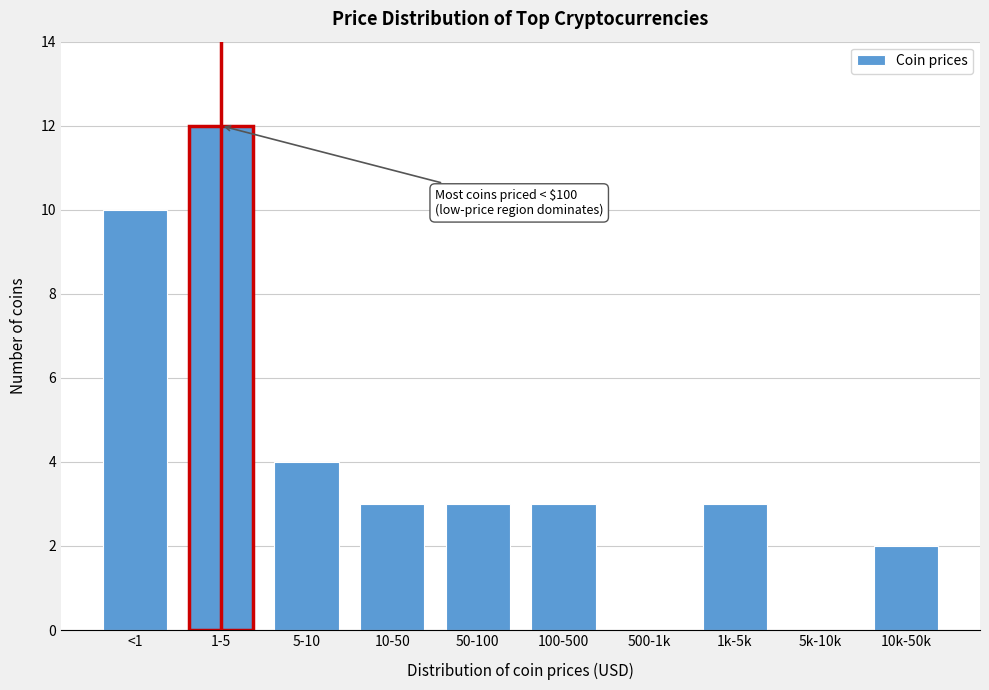

Reading left to right, list all the values displayed in this chart.

<1=10	1-5=12	5-10=4	10-50=3	50-100=3	100-500=3	500-1k=0	1k-5k=3	5k-10k=0	10k-50k=2